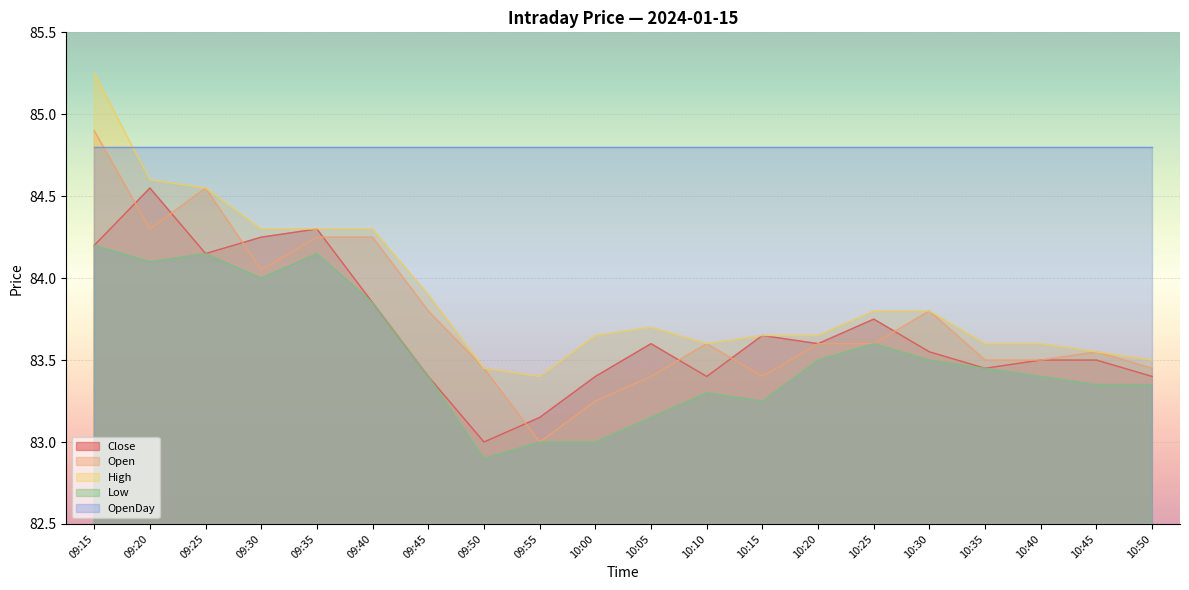

What is the minimum value for Close?

83.0